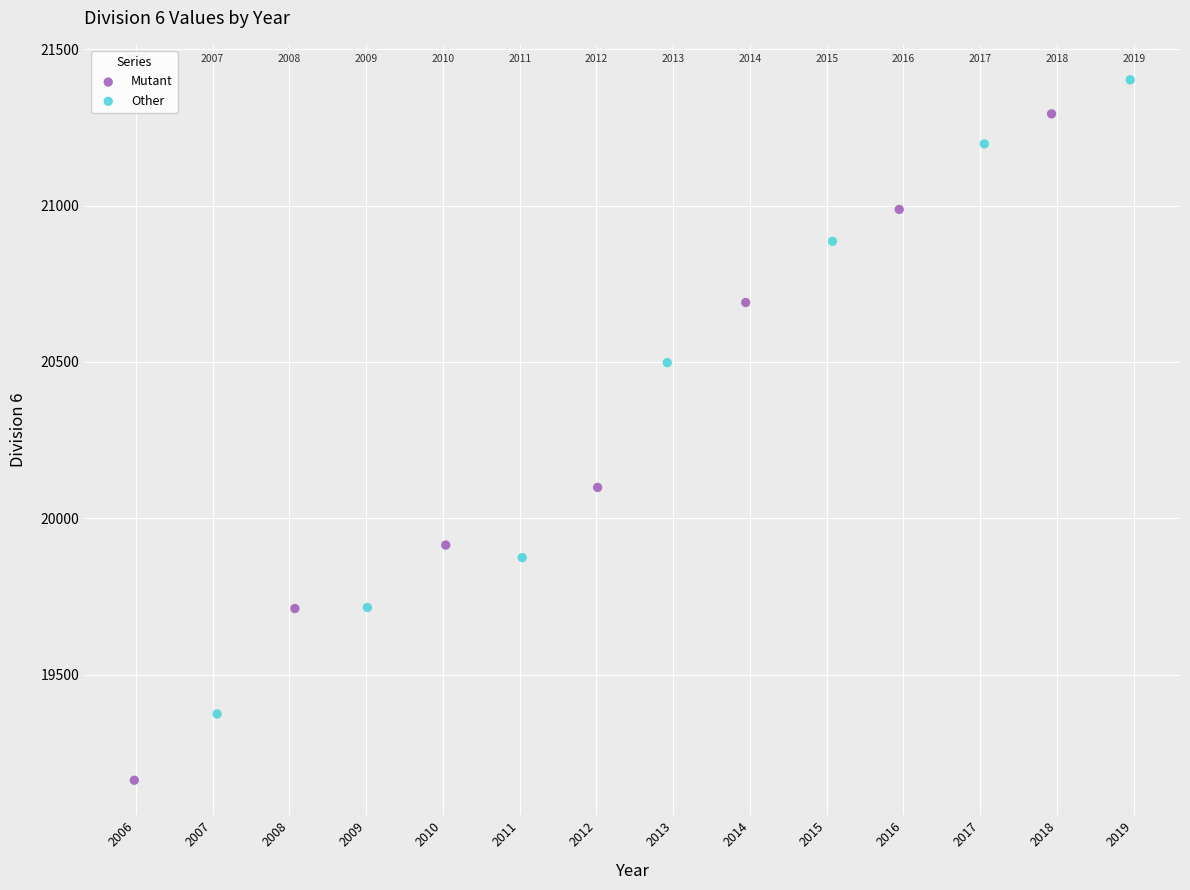

Which series has the largest Y range (max minus min)?

Mutant